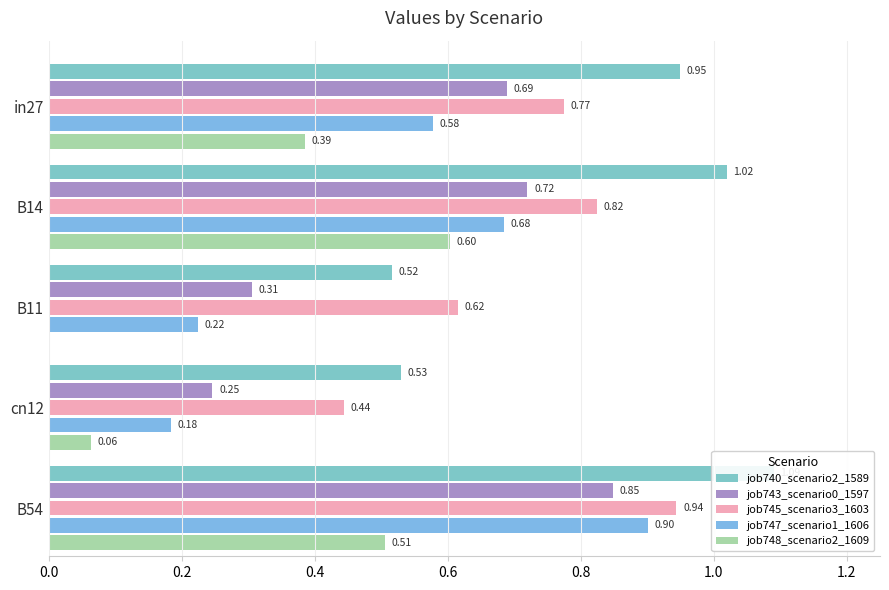

What is the value of the job748_scenario2_1609 bar at the 4th from the left?

0.1